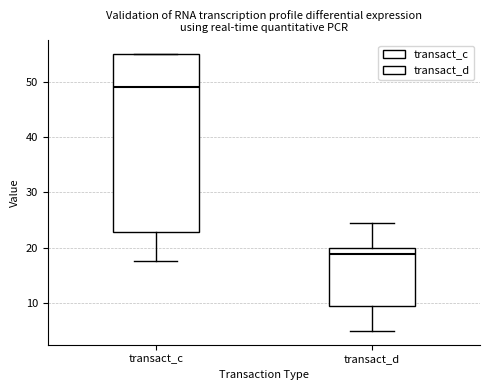

Reading left to right, transcribe this box plot: for each box, give where its median line is, the range the box spans, and where its two whiskers end, as read against the y-axis. The values are not printed on the chart, so give them approximately, as read against the axis.

transact_c: median 49, box 23 to 55, whiskers 18 to 55
transact_d: median 19, box 9 to 20, whiskers 5 to 24